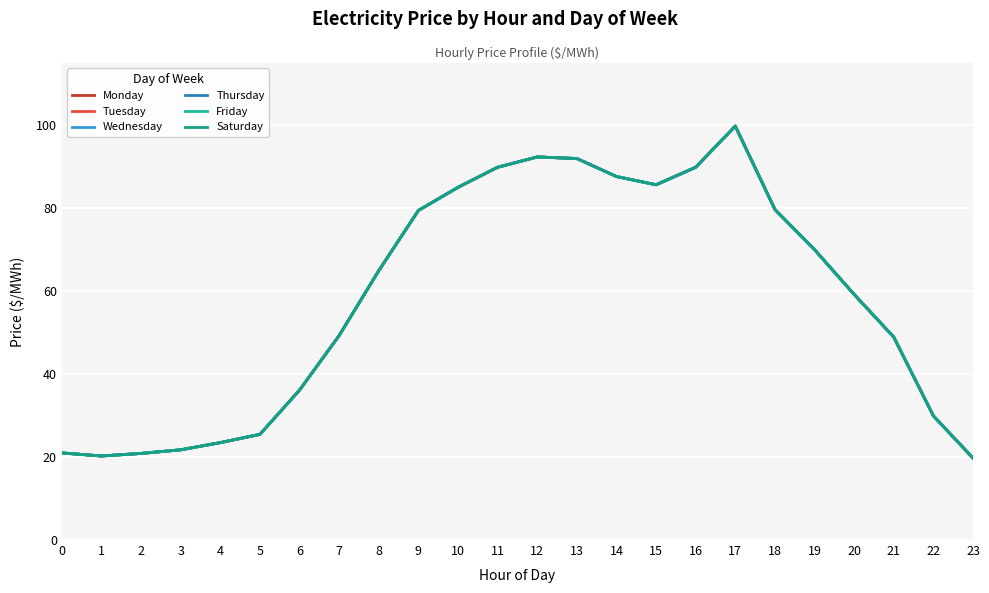

What is the value of the Tuesday point at the 23rd from the left?

29.9